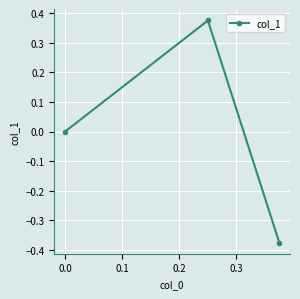

Count the values in the range 0 to 1.

2